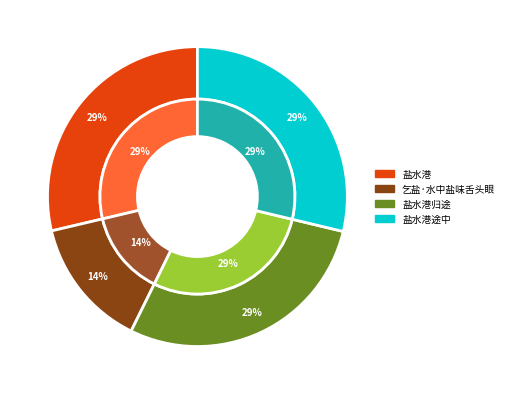

Rank the categories by value from highest to lowest.

盐水港途中, 盐水港, 盐水港归途, 乞盐·水中盐味舌头眼